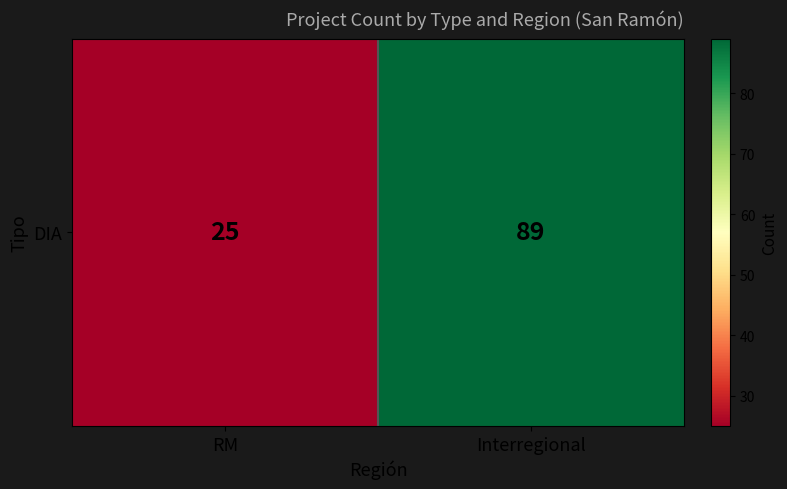

At which label is the value closest to 57?

RM